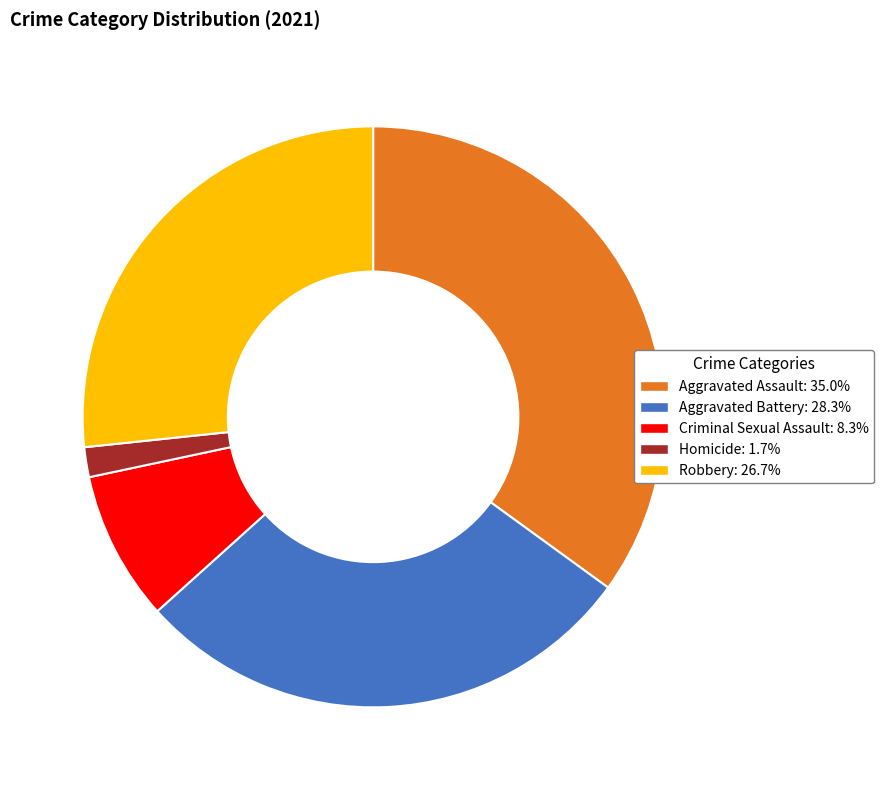

Does Robbery represent more than half of the total?

No